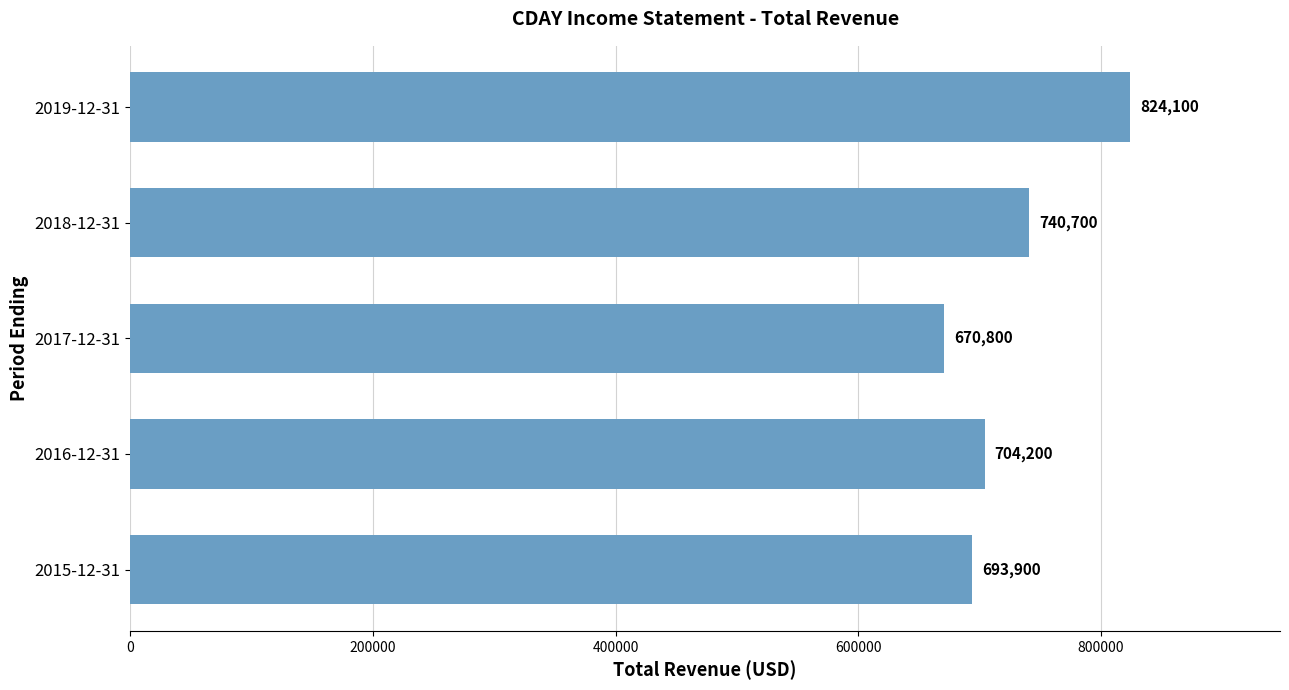

Reading bottom to top, transcribe all the data shown in this chart.

2015-12-31=693900	2016-12-31=704200	2017-12-31=670800	2018-12-31=740700	2019-12-31=824100